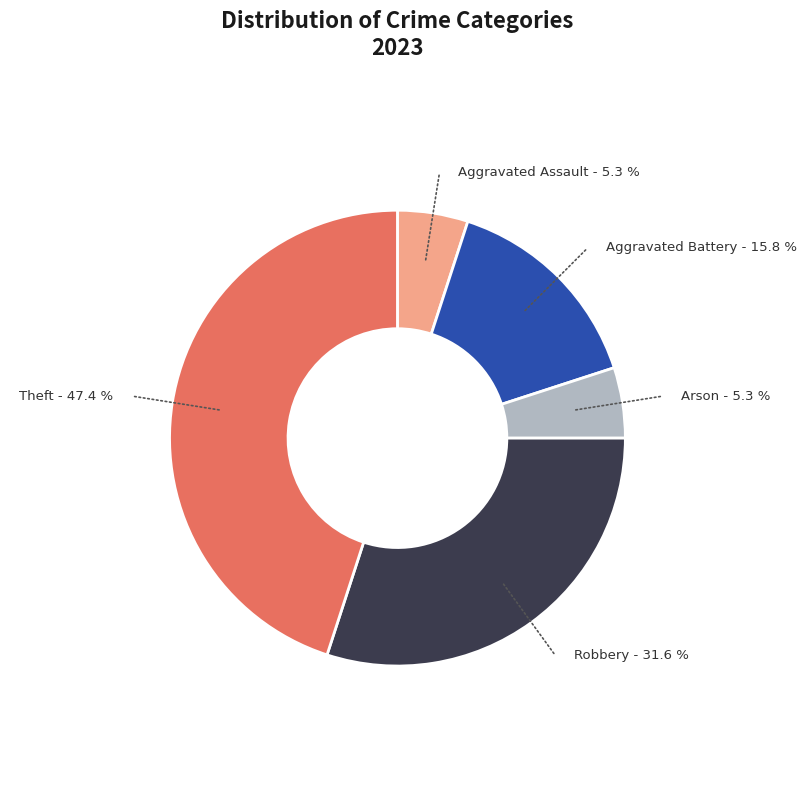

To the nearest percent, what percentage of the pie is Aggravated Assault?

5%